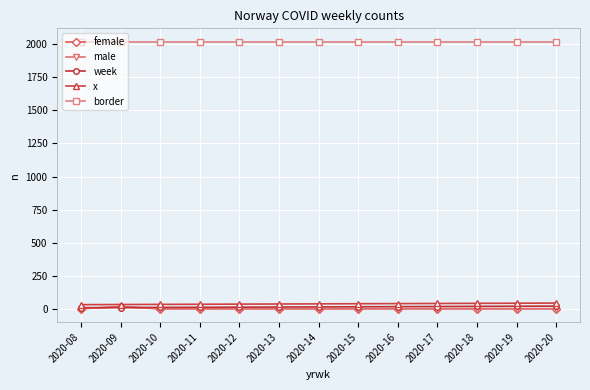

What is the minimum value for border?

2020